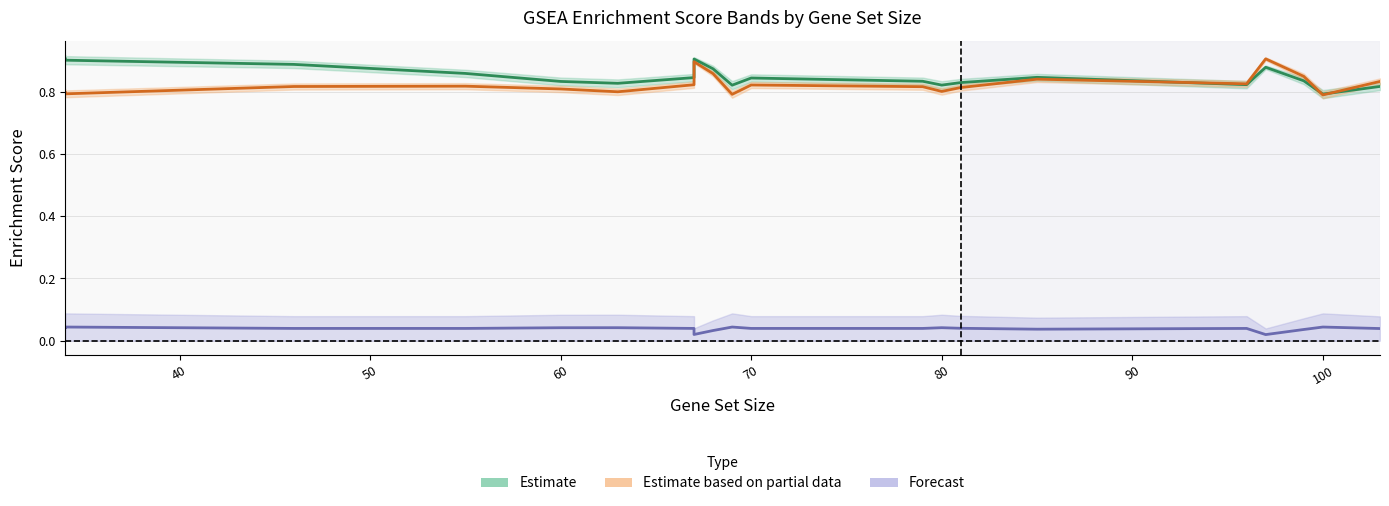

What is the difference between the es values at 80 and 67?

0.1